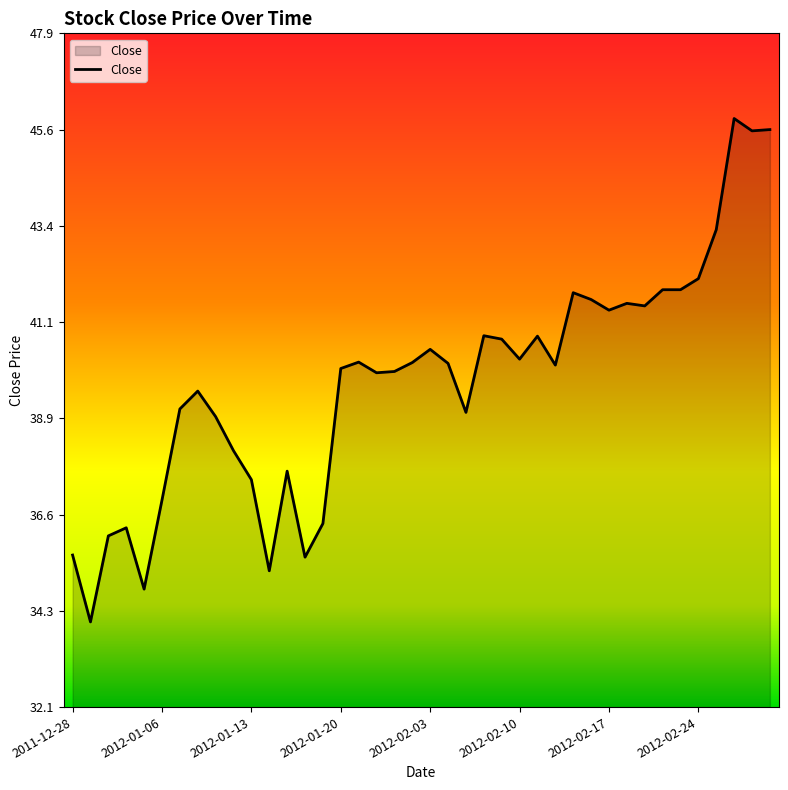

What is the greatest value displayed?

45.9